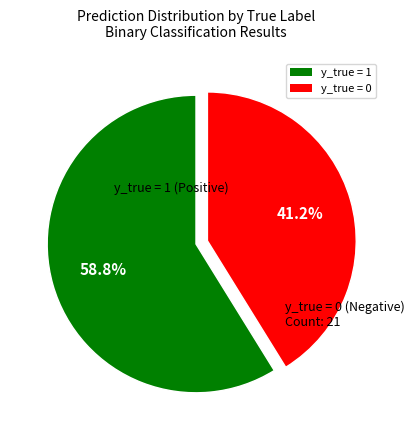

To the nearest percent, what is the average slice percentage?

50%